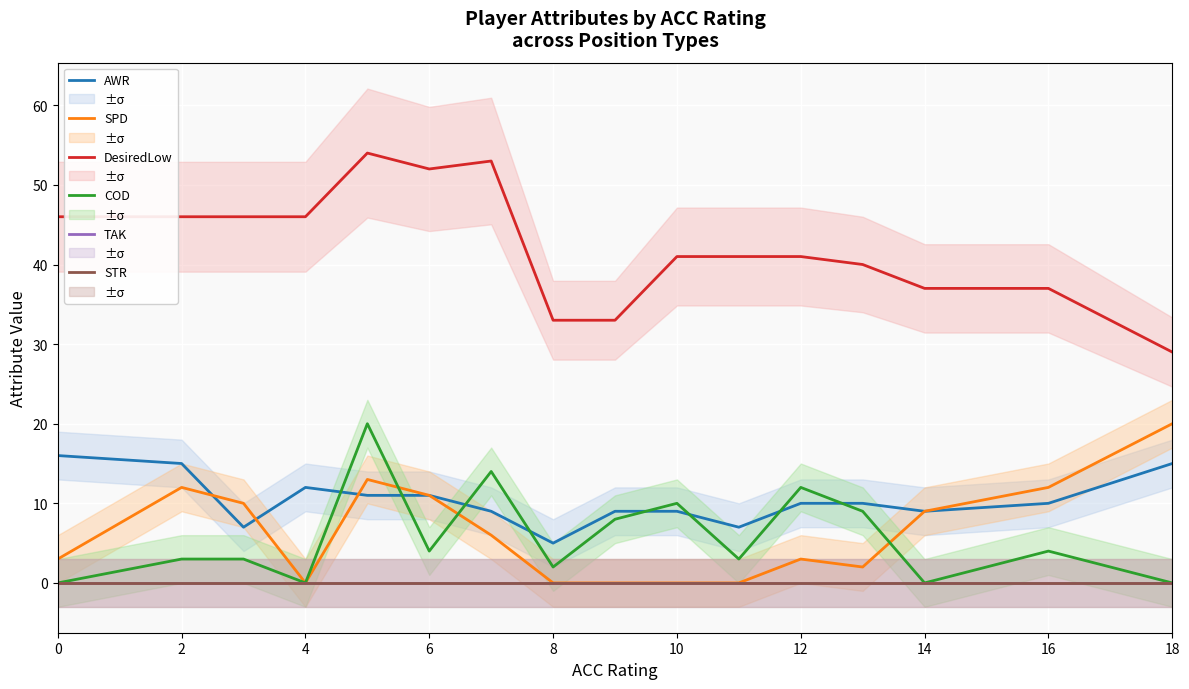

Is the value of COD at 2 greater than the value of TAK at 10?

Yes